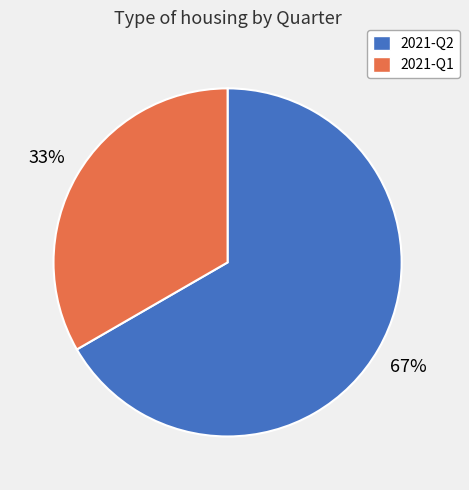

What is the smallest slice in the pie chart?

2021-Q1